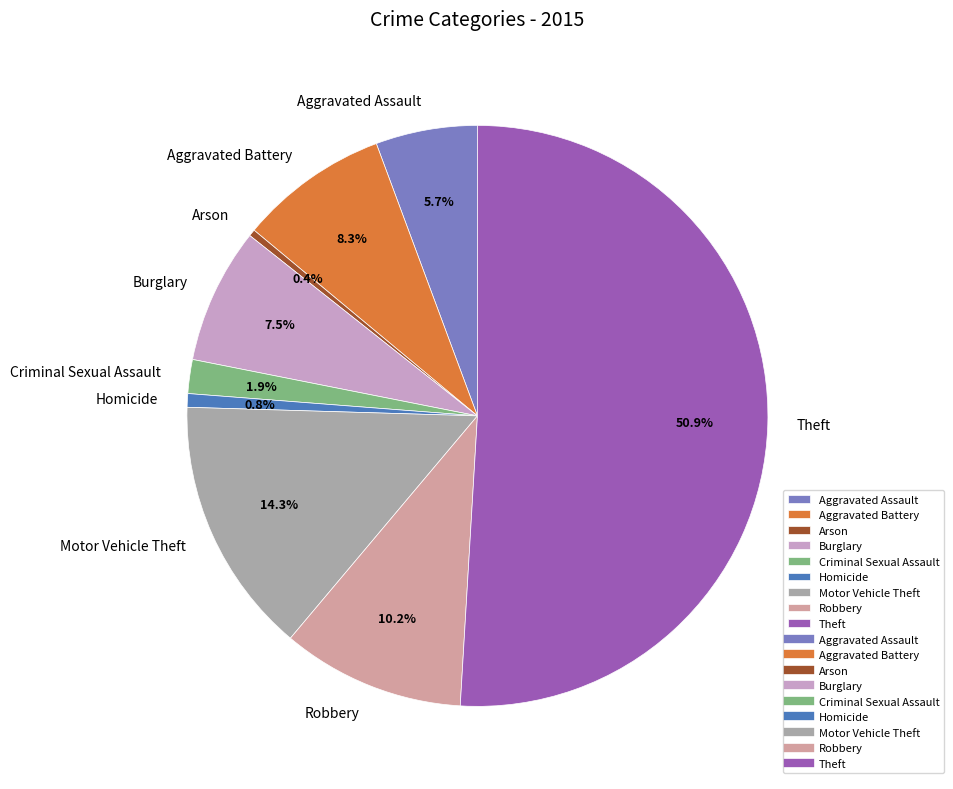

How many segments does this pie chart have?

9